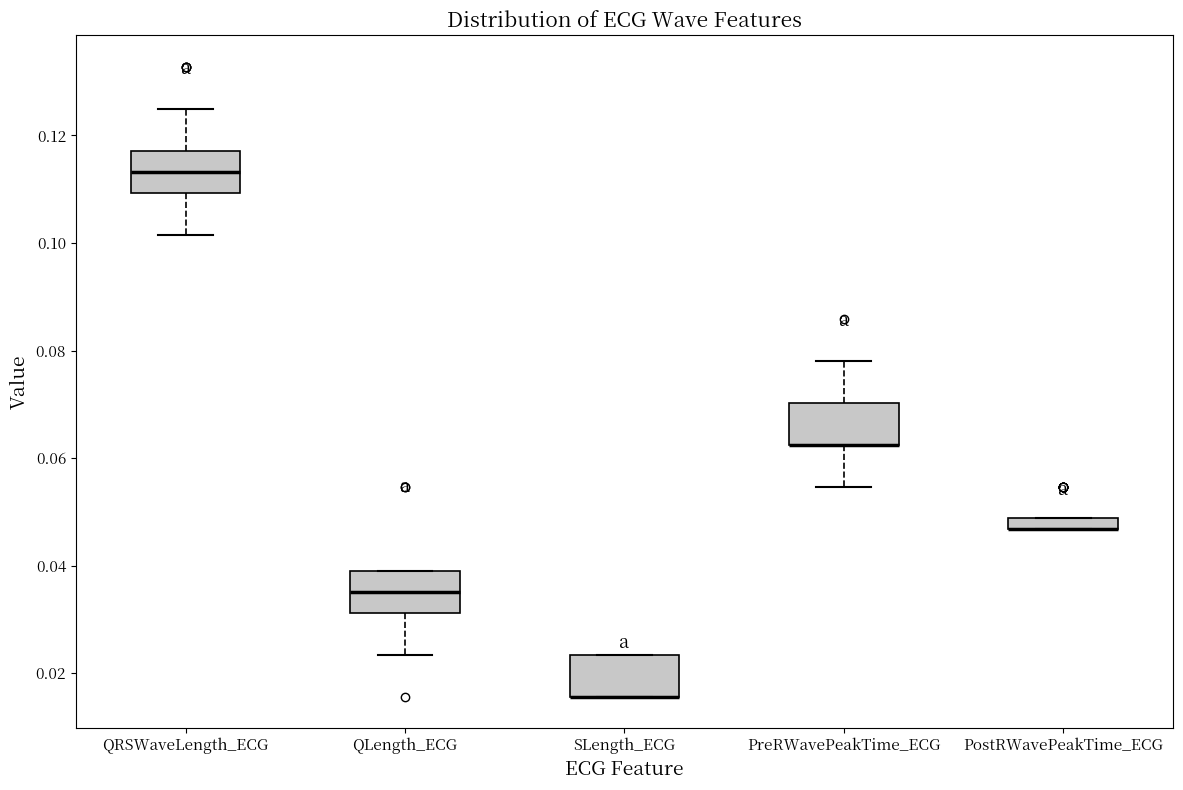

Where is the upper edge of the box for PreRWavePeakTime_ECG on the y-axis? The values are not printed on the chart, so give them approximately, as read against the axis.

0.070